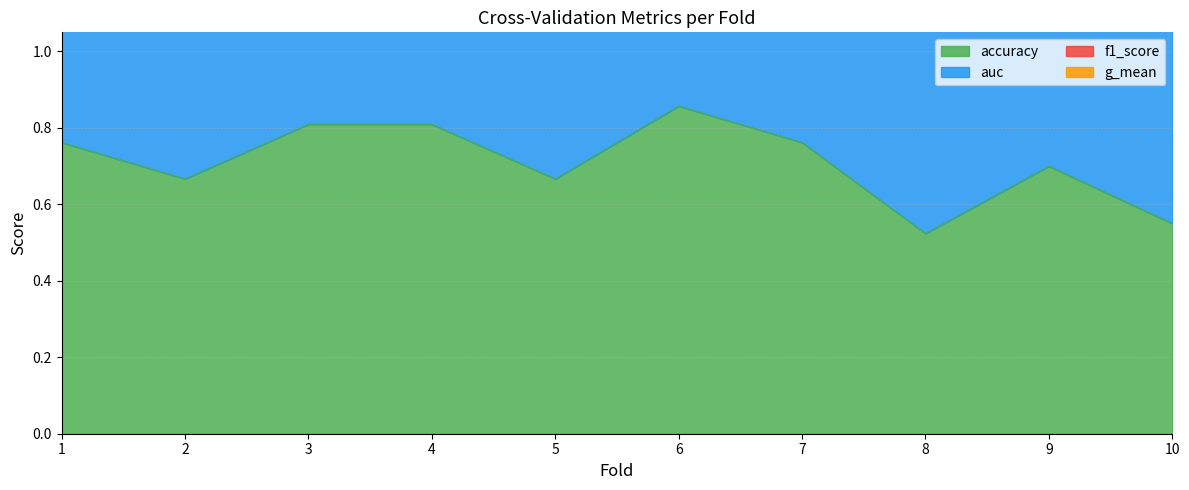

At which category is the sum across all series the highest?

6